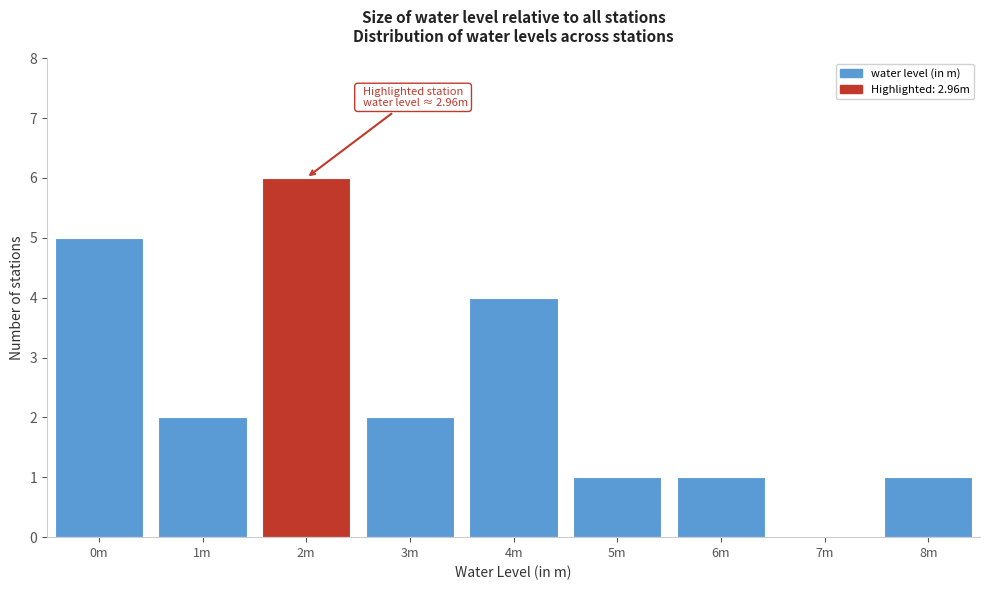

Reading left to right, extract all data points from this chart.

0m=5	1m=2	2m=6	3m=2	4m=4	5m=1	6m=1	7m=0	8m=1